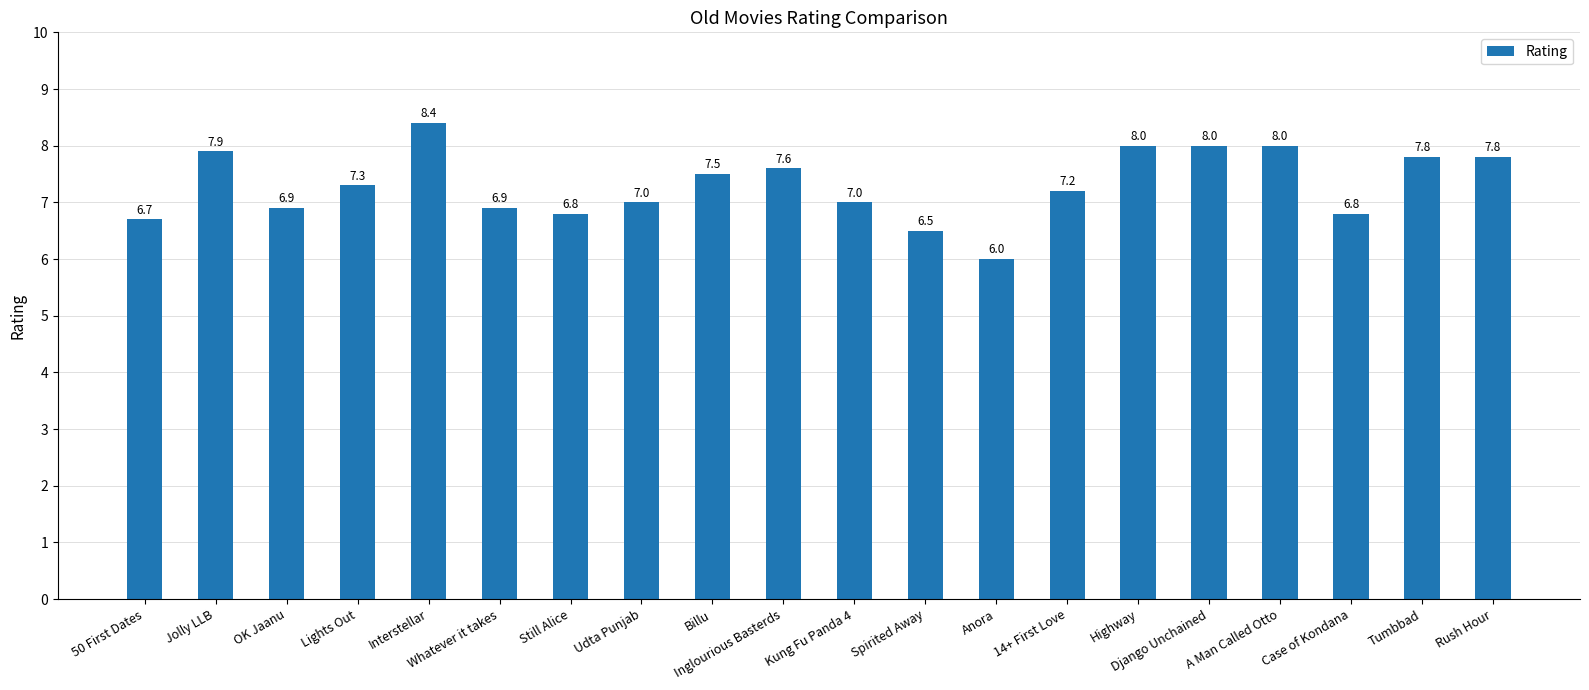

What is the value of the 10th bar from the left?

7.6